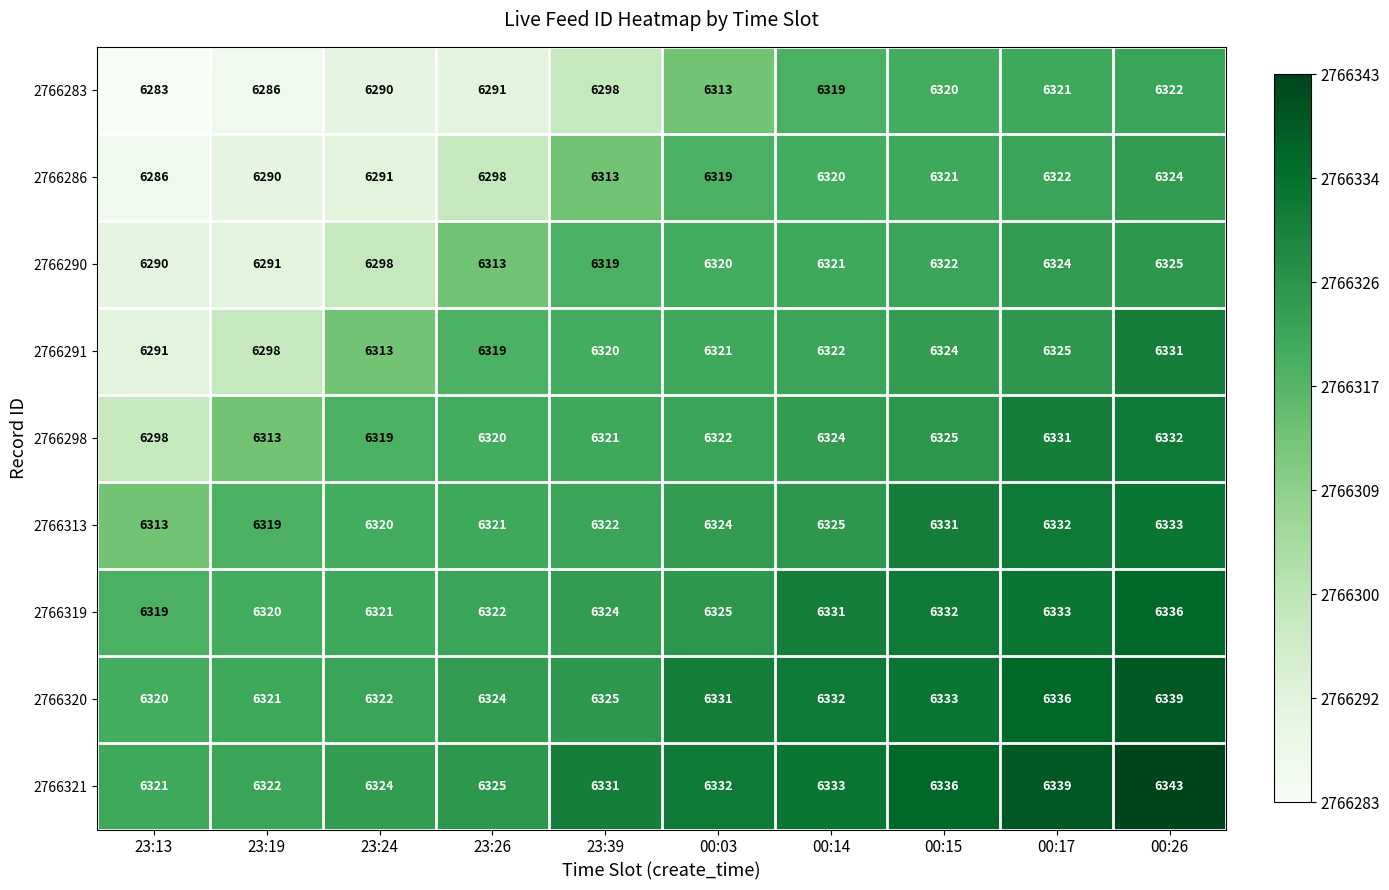

Read the 2766320 value at 23:26.

6324